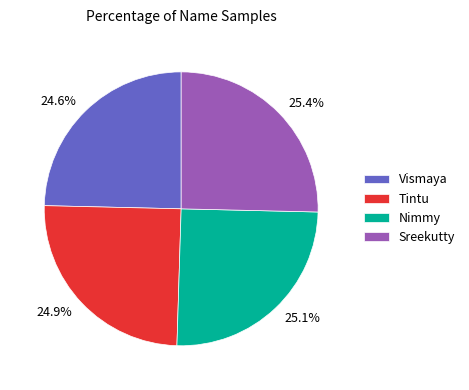

To the nearest percent, what is the difference between the largest and smallest slice percentages?

1%